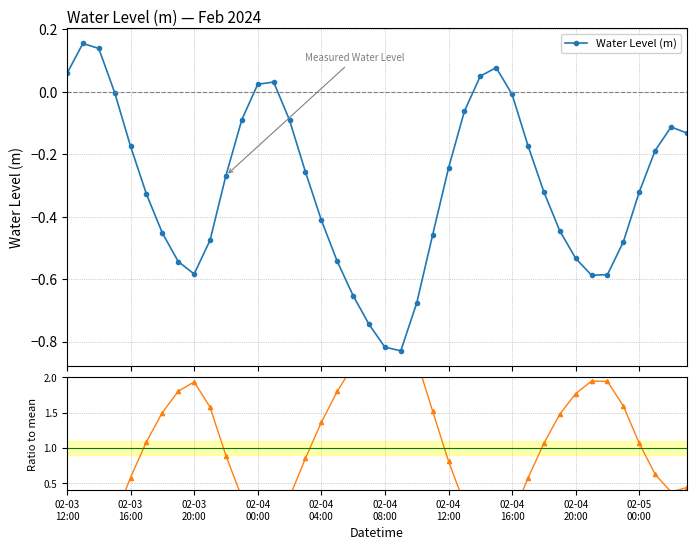

True or false: Water Level (m) has more than 2 points higher than both neighbors.

True